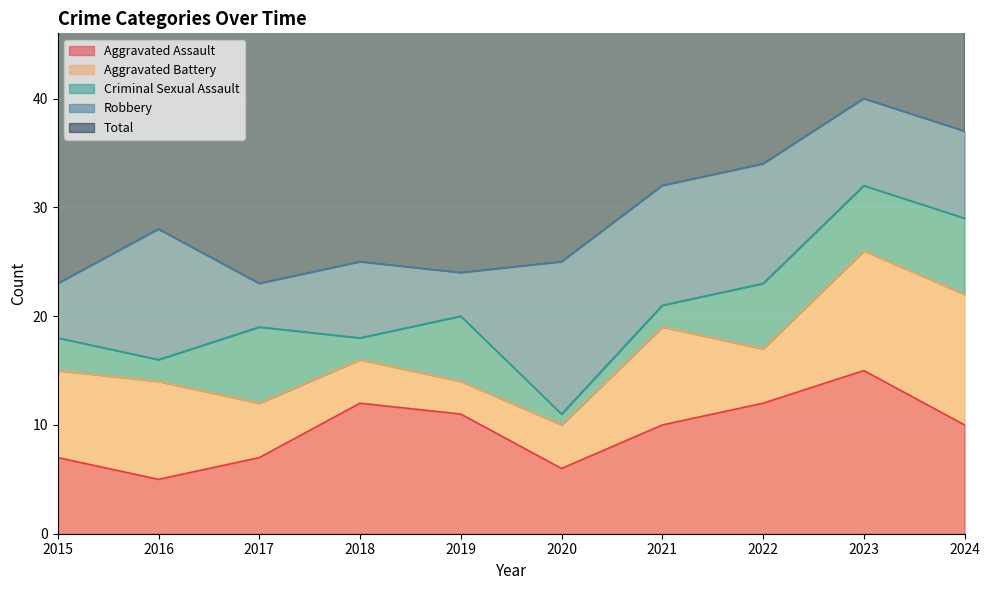

At which label does Aggravated Assault first exceed 10?

2018